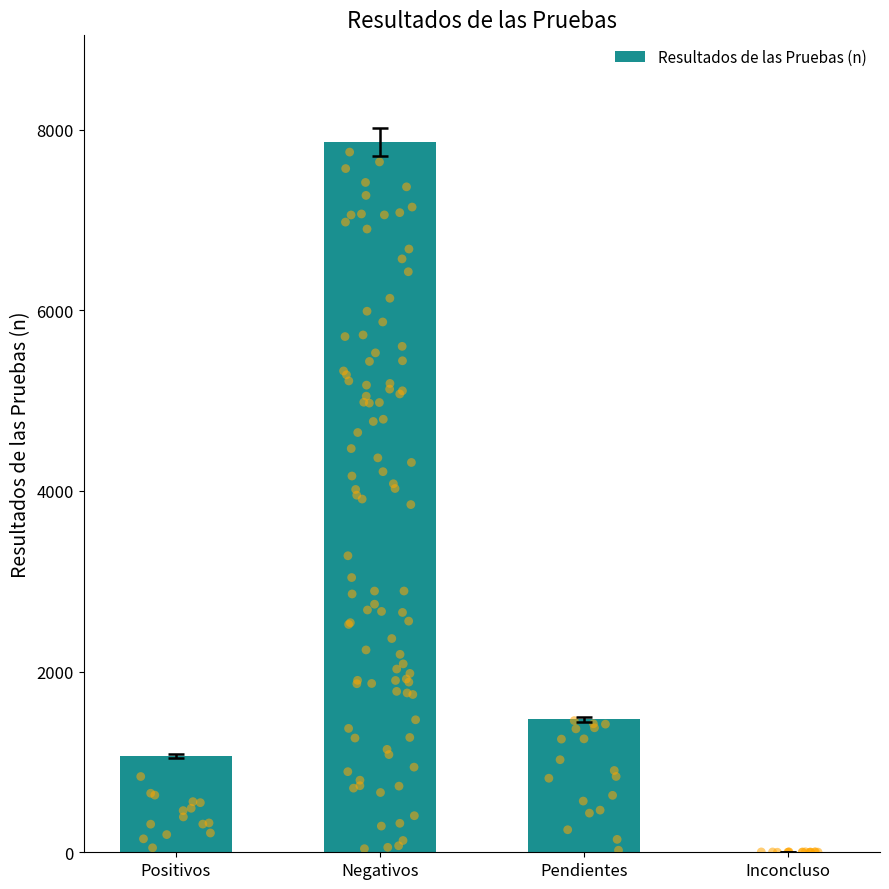

Between Inconcluso and Negativos, which is larger?

Negativos